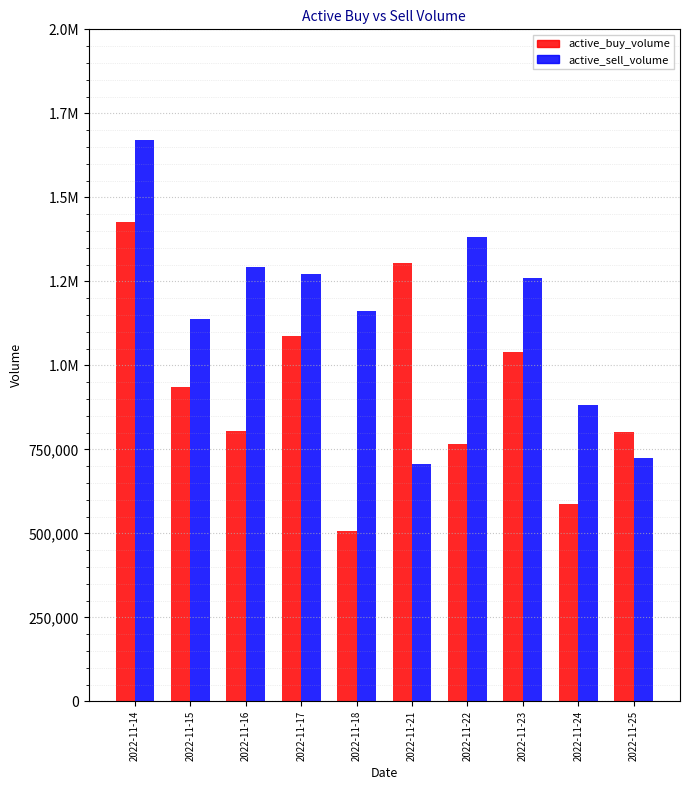

What is the difference between the maximum and minimum values in the active_sell_volume series?

964304